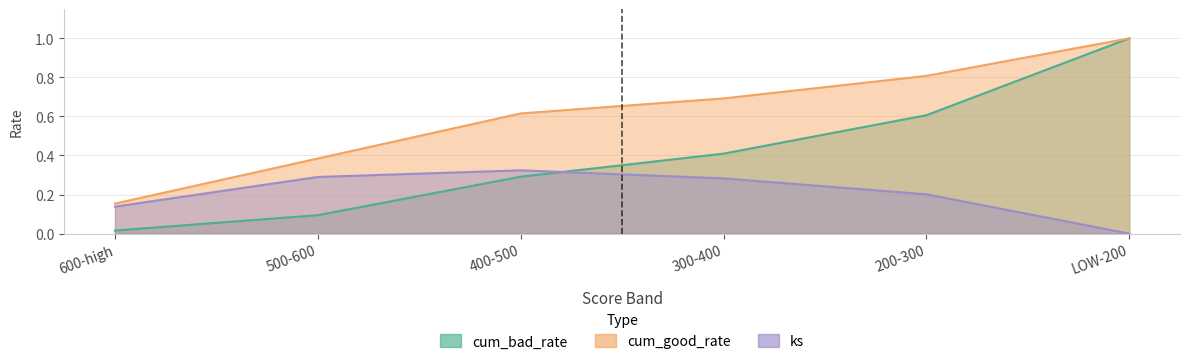

At how many categories does at least one series exceed 0?

6